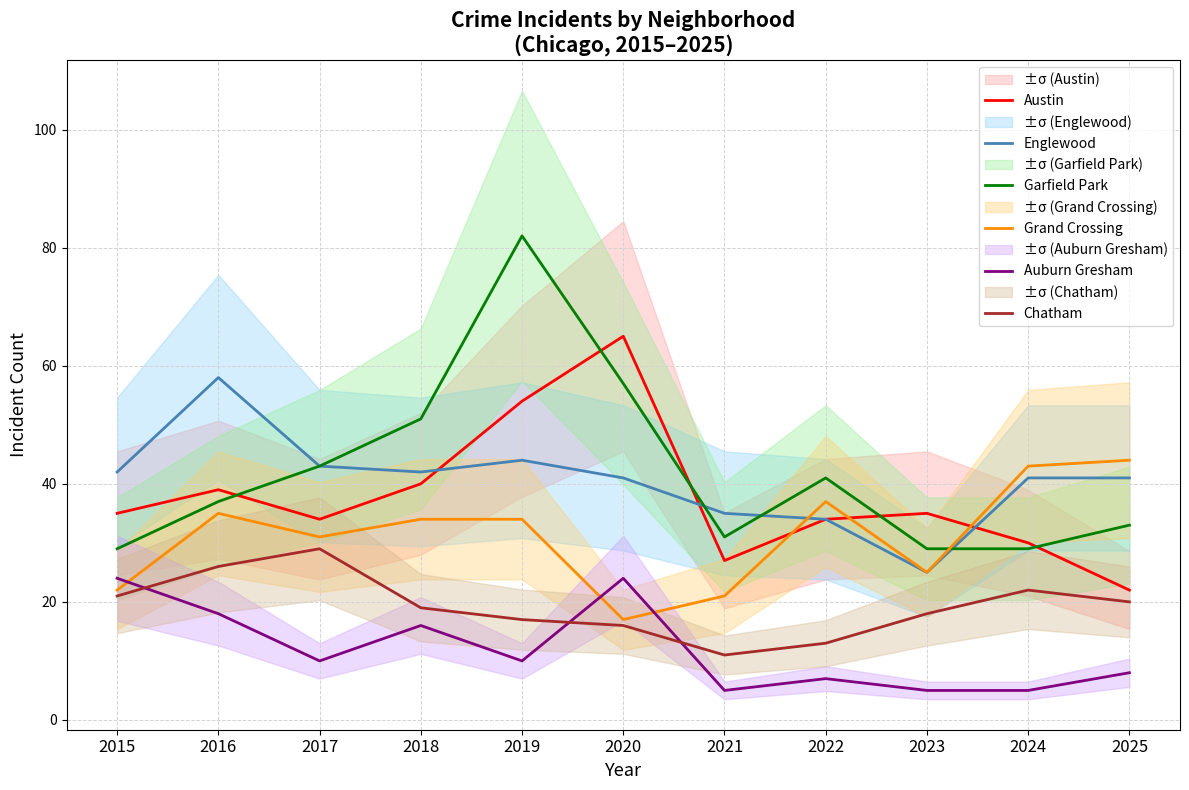

What is the maximum value for Austin?

65